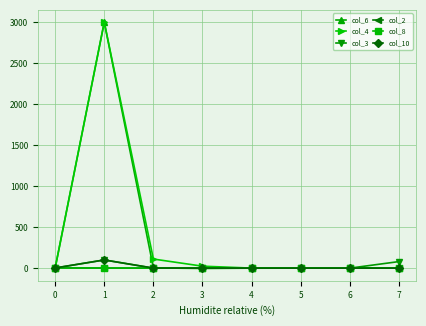

The value of col_4 at 2 is 111.0. True or false?

True